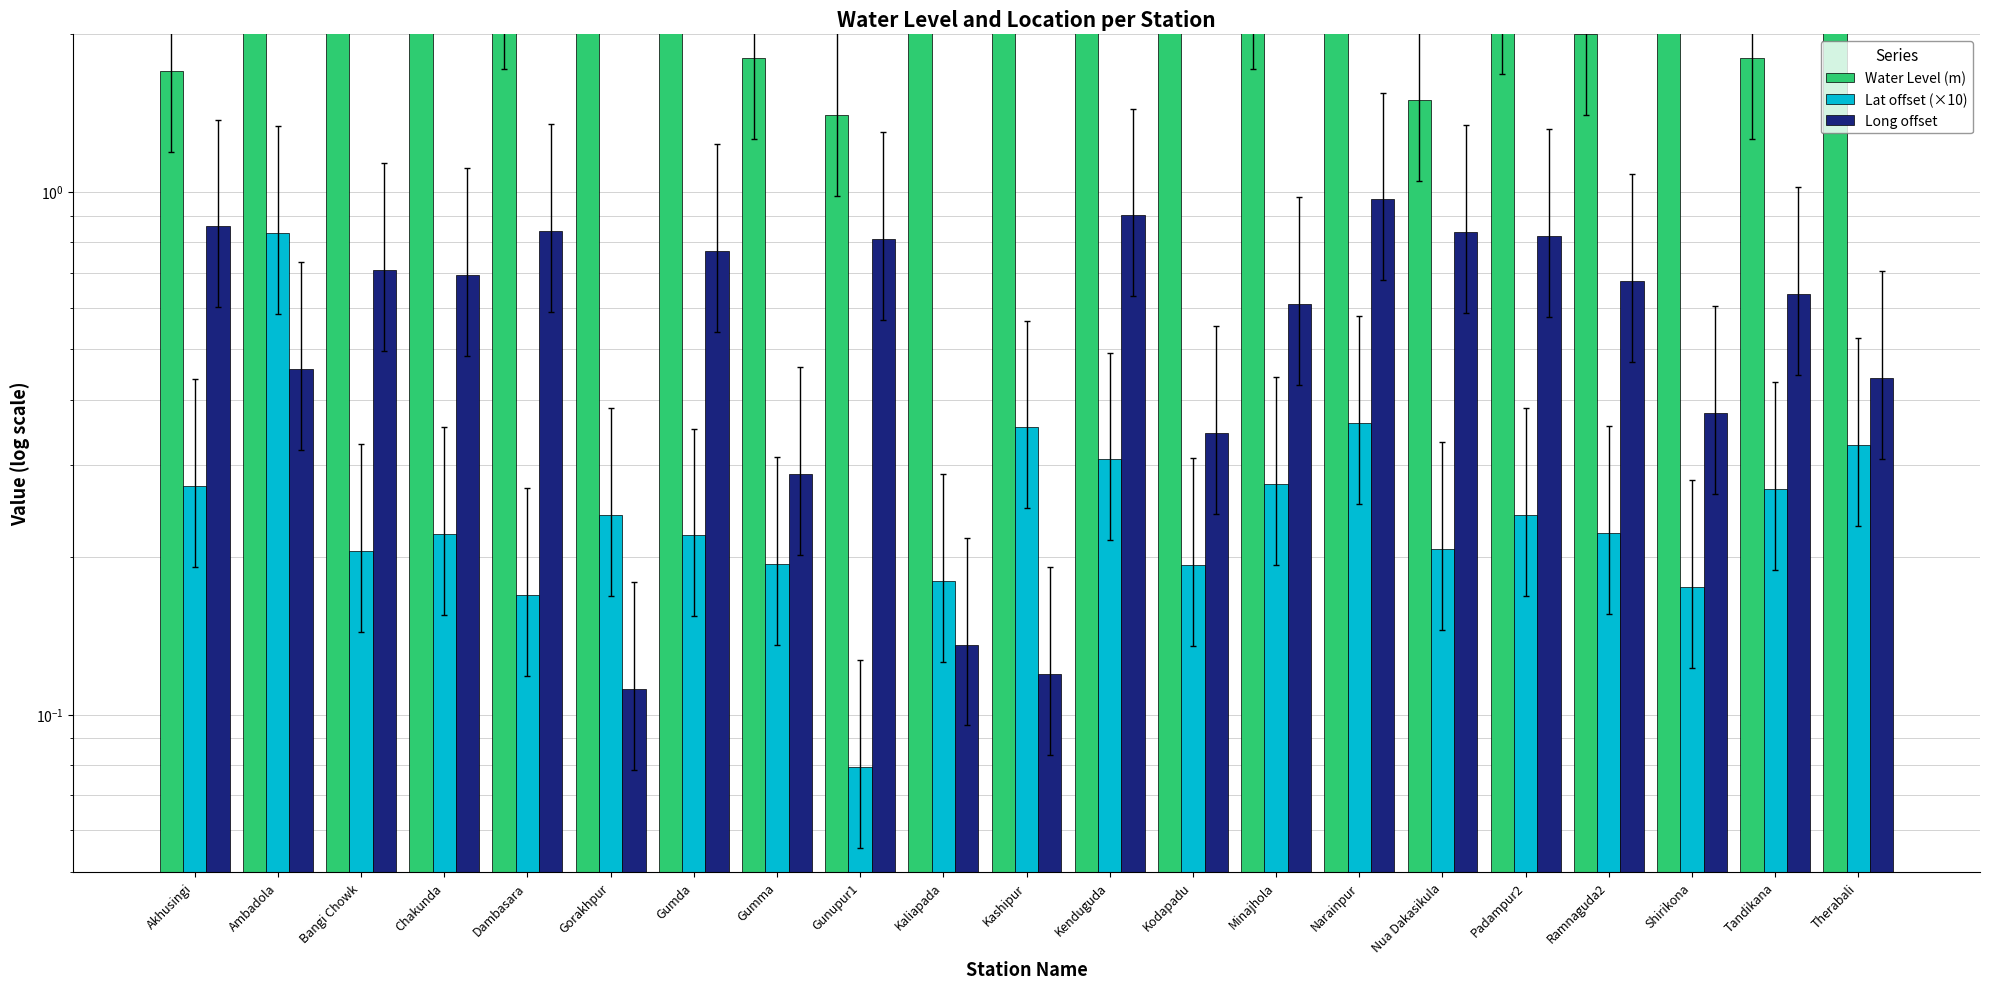

What is the sum of all Lat offset (×10) values?

5.6